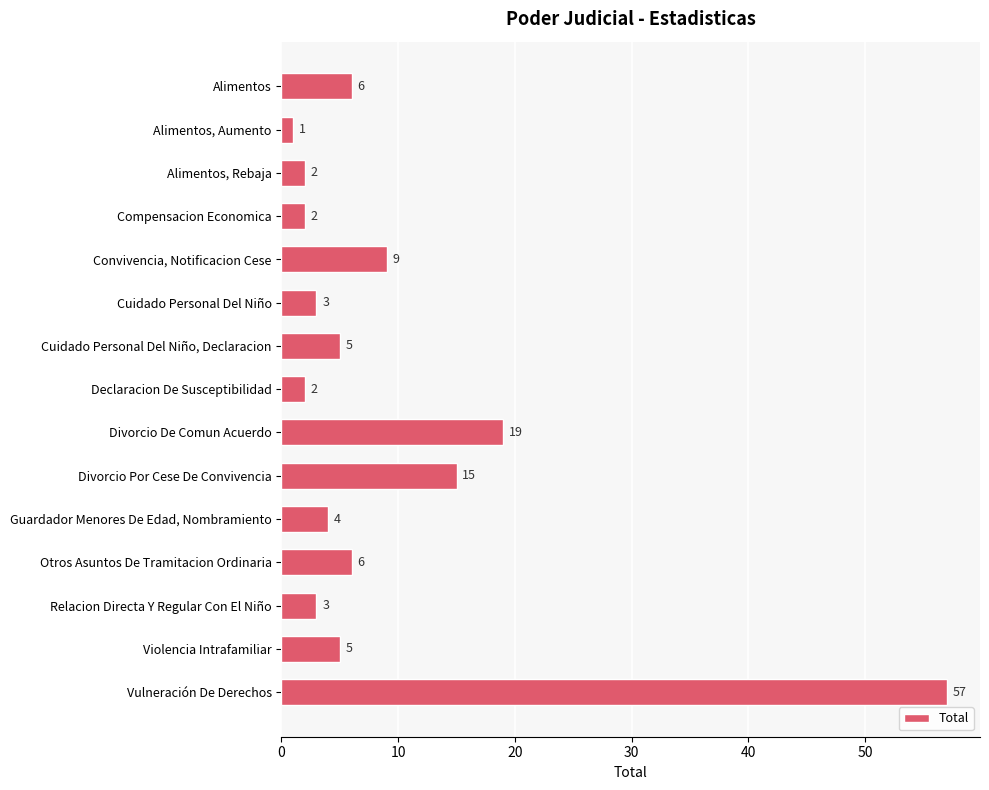

How many values are below 5?

7